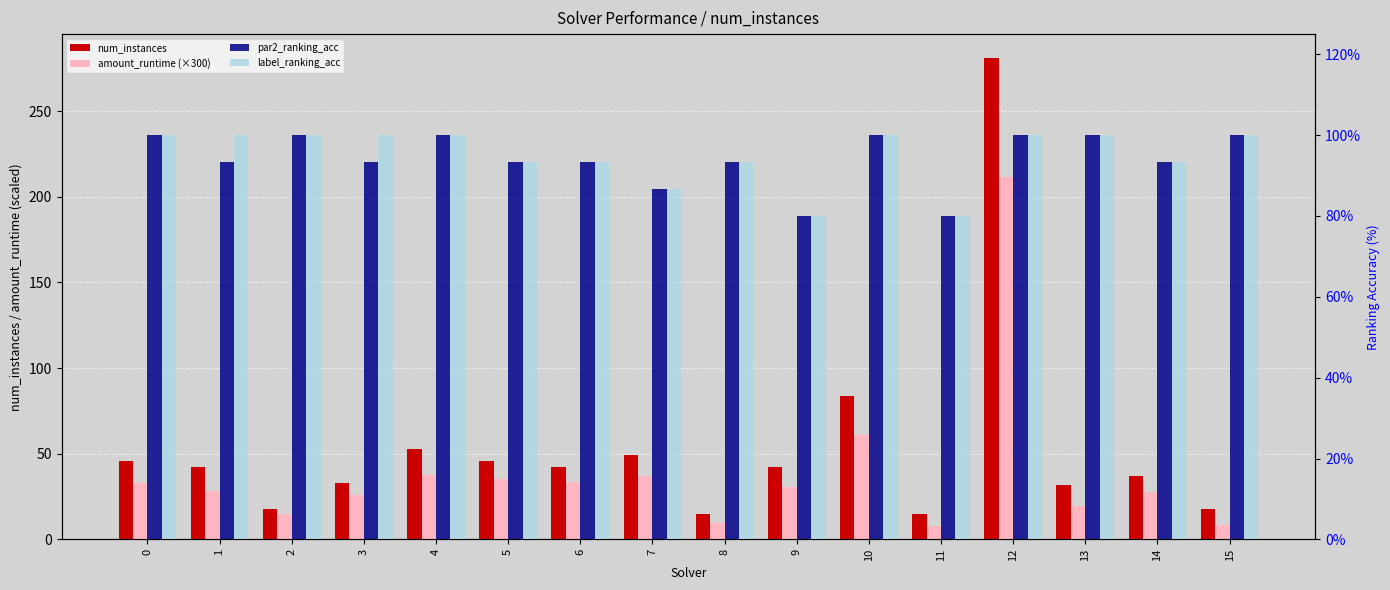

What is the difference between the num_instances values at 13 and 14?

5.0